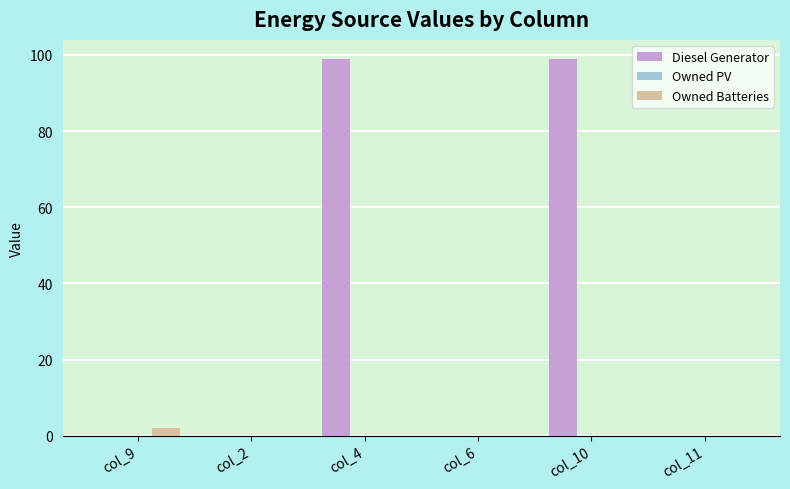

Which series has the largest total across all categories?

Diesel Generator